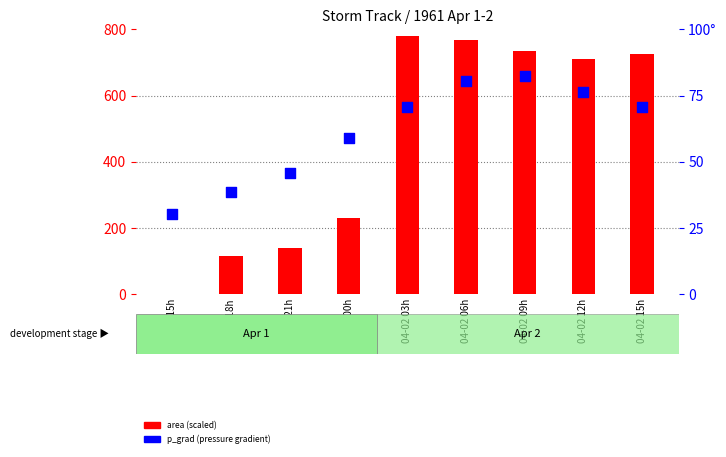

Which series contains the highest Y value?

area (scaled)